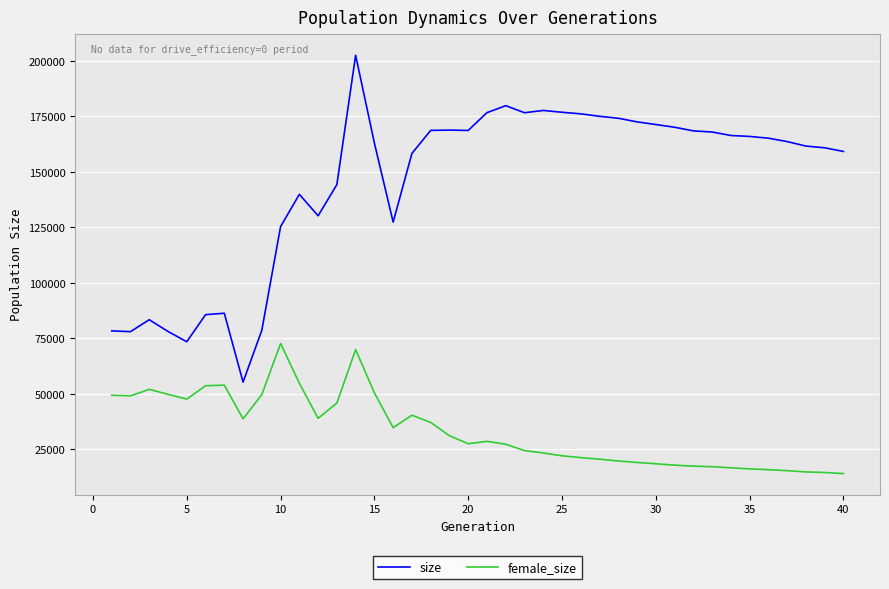

List the series in order of their peak value, highest first.

size, female_size